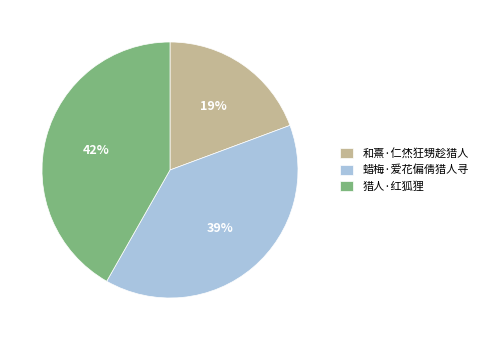

How many segments does this pie chart have?

3